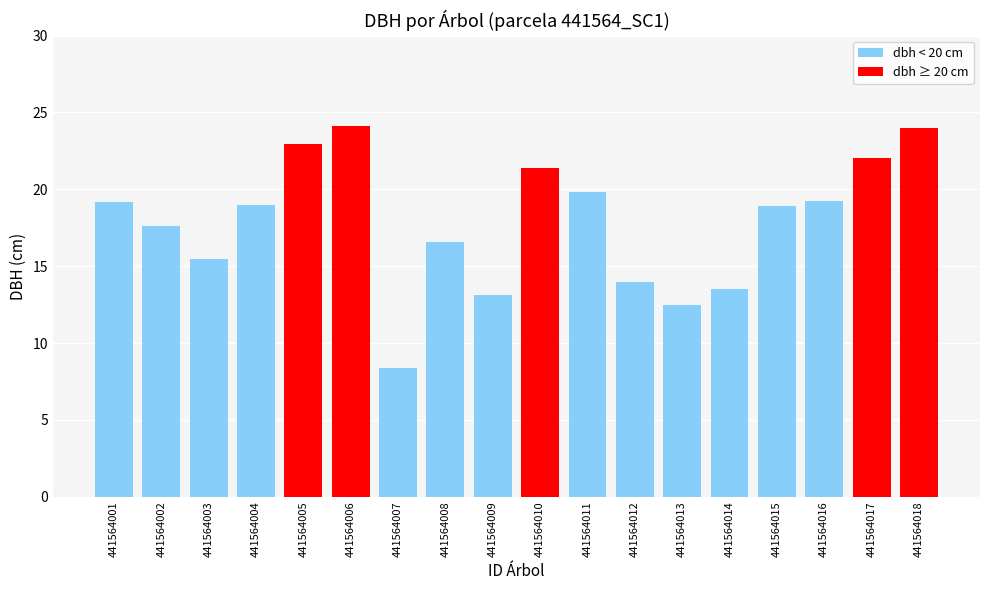

What is the value of the 3rd bar from the left?

15.5